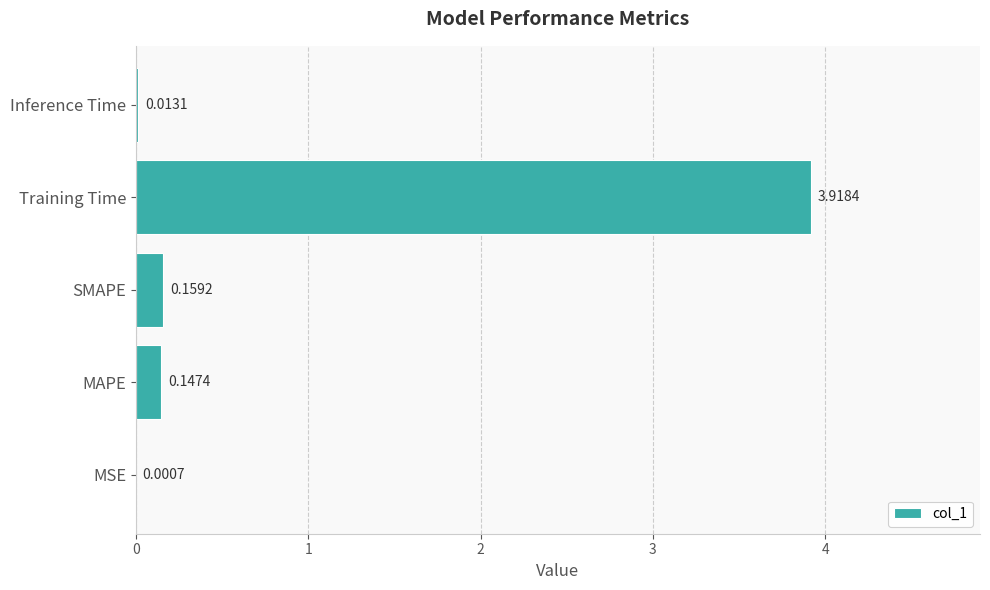

What is the sum of all values?

4.2